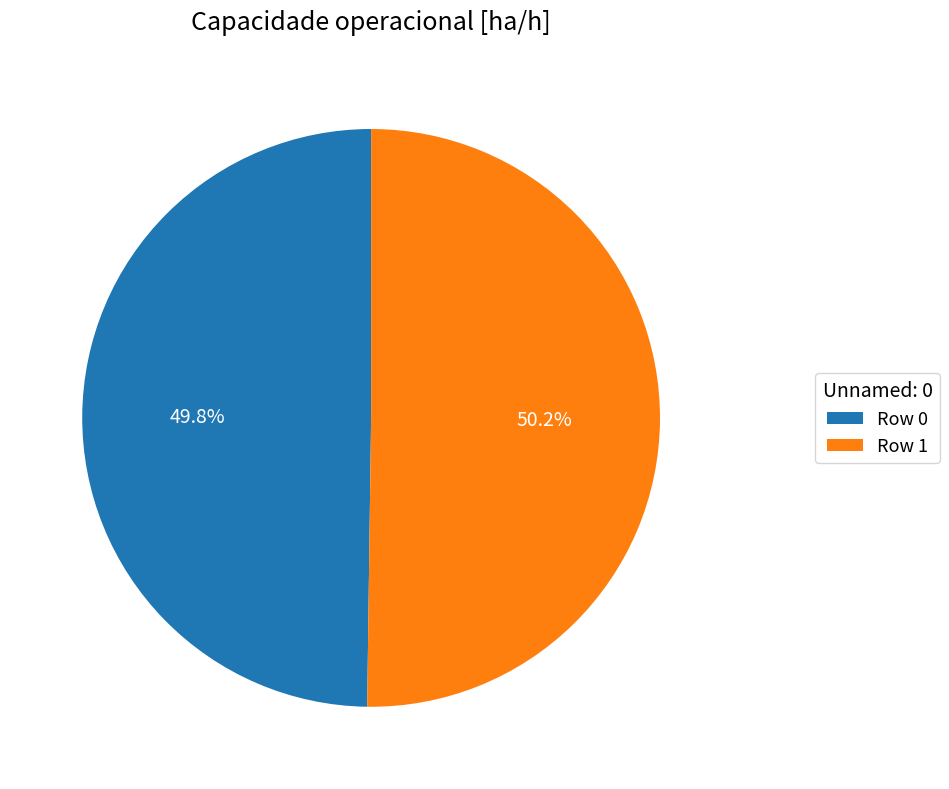

Approximately how many times larger is the value at Row 1 compared to Row 0?

1.0